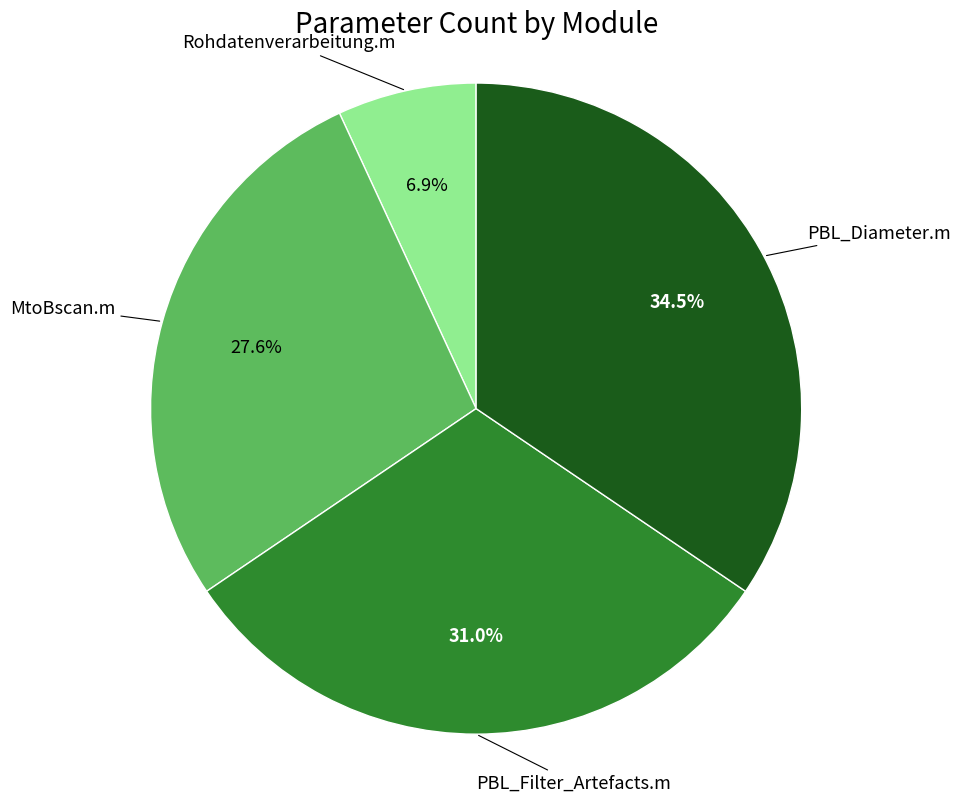

Is there any slice that represents more than half of the pie?

No